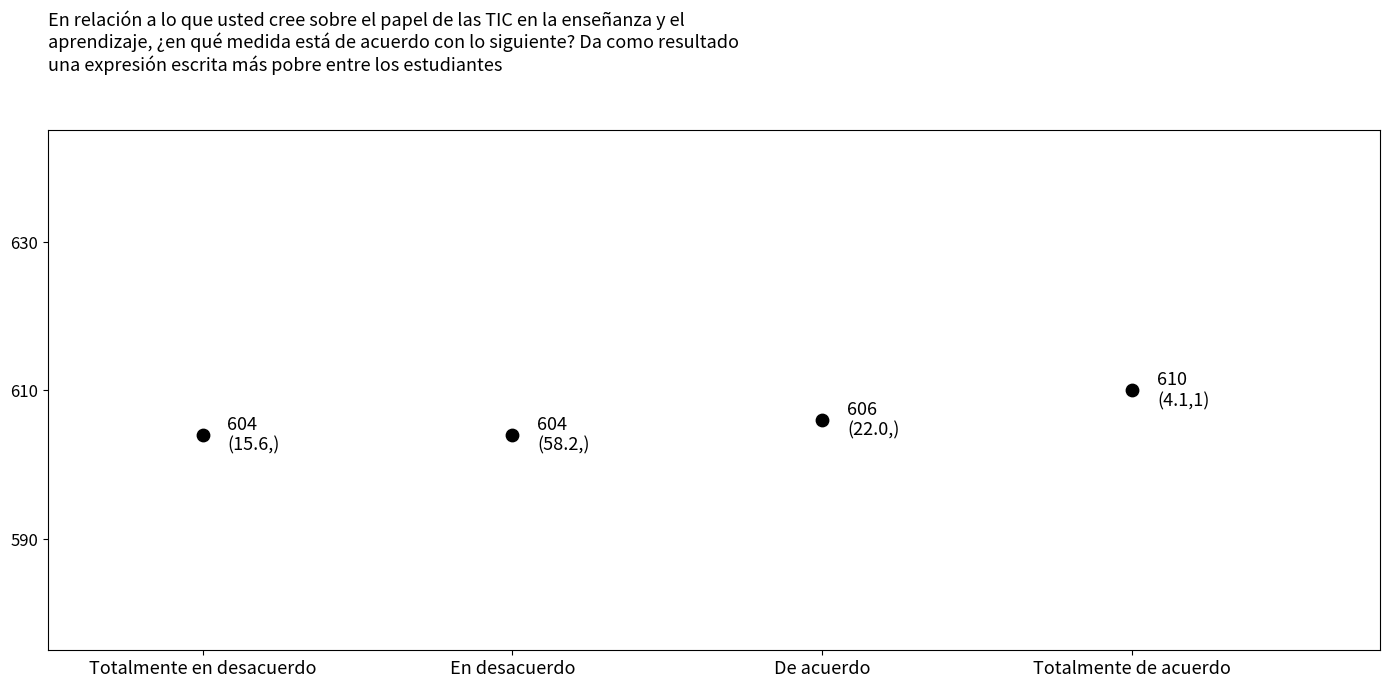

What is the range of Y values (max minus min)?

6